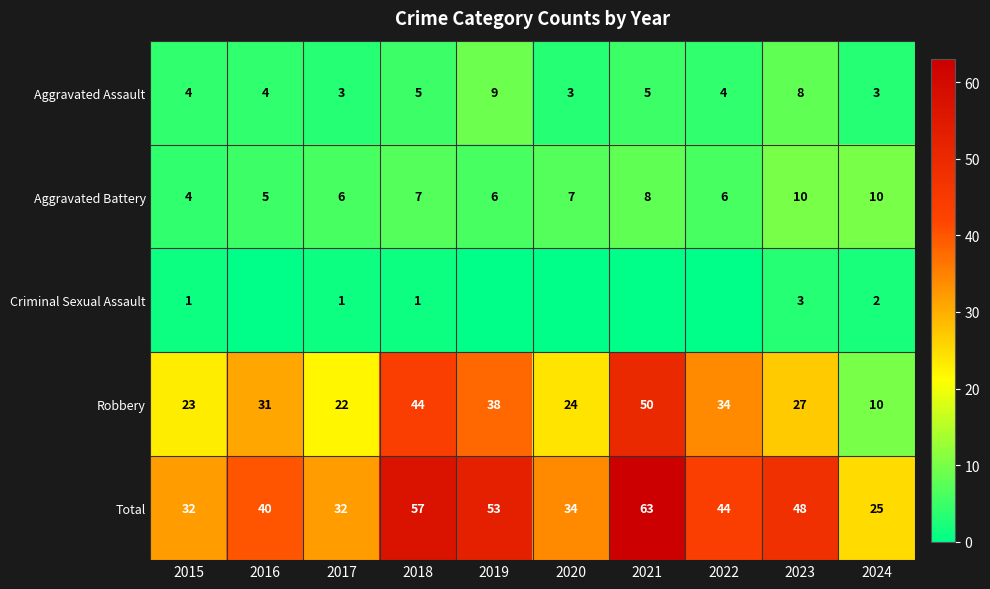

The value of Robbery at 2015 is 23. True or false?

True